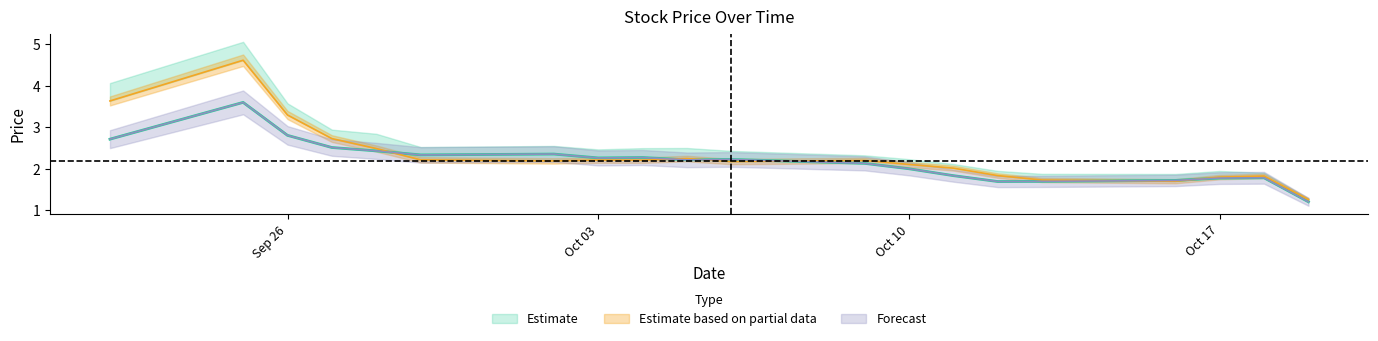

Does the chart have visible grid lines?

No